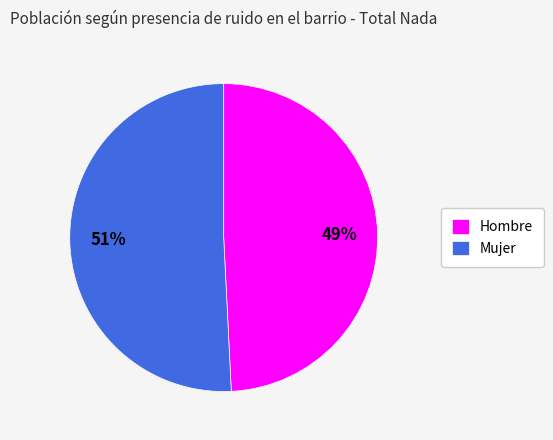

Which has a higher value, Hombre or Mujer?

Mujer